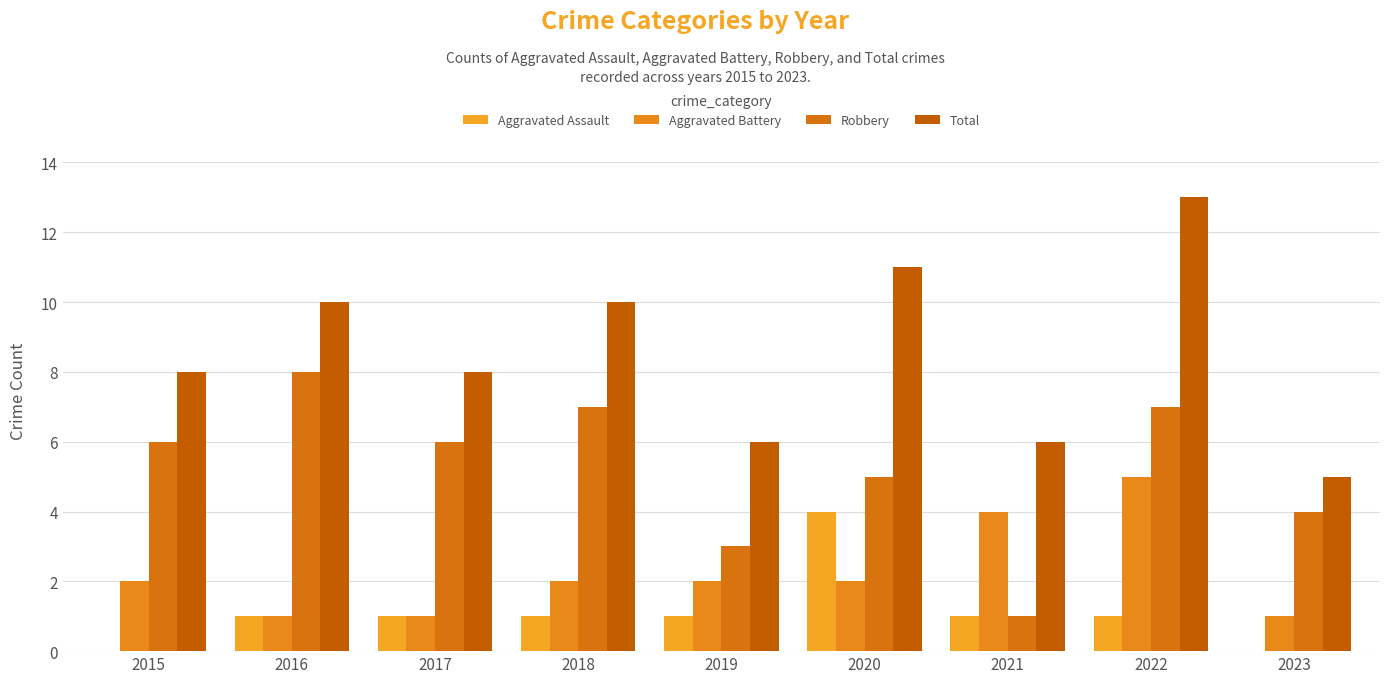

What is the average value of the Aggravated Battery series?

2